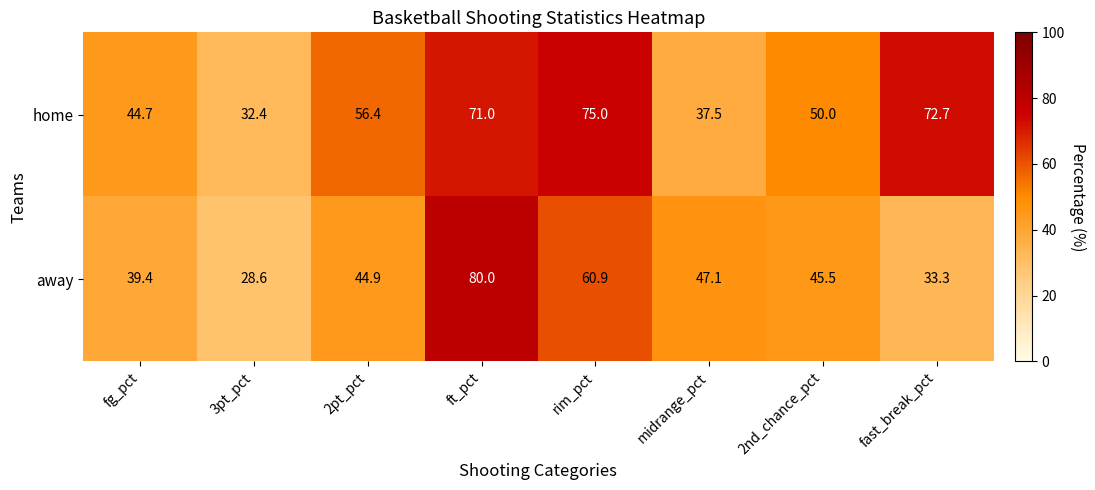

At how many categories does at least one series exceed 39?

7